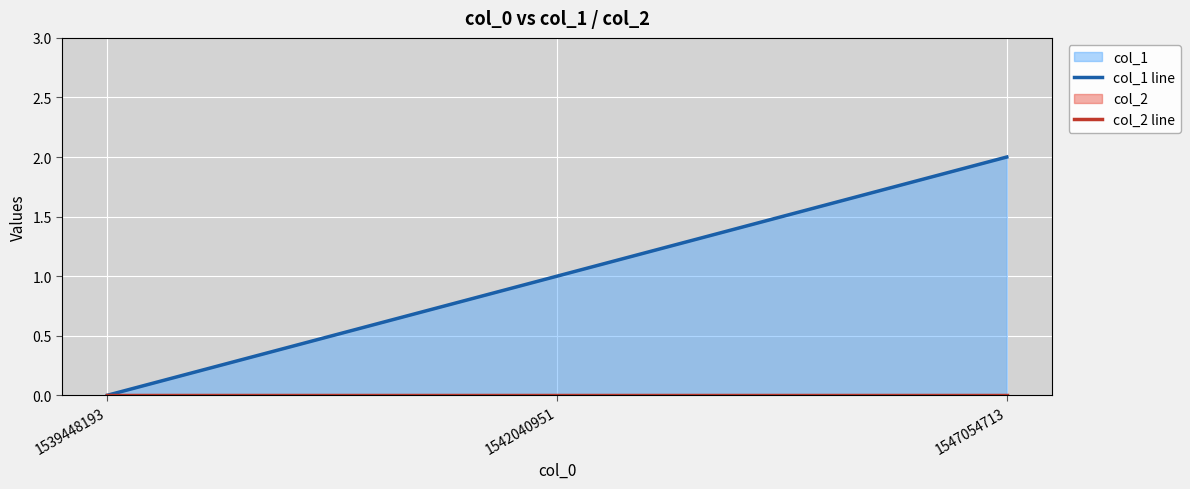

Which series changed the most between 1539448193 and 1547054713?

col_1 line